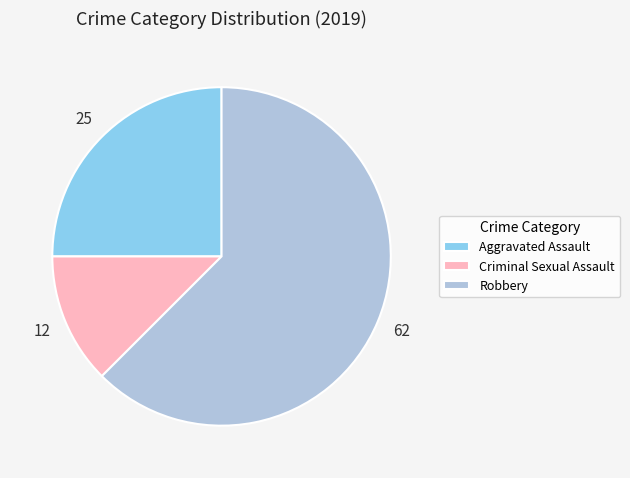

Is it true that Aggravated Assault is 13% of the pie?

False